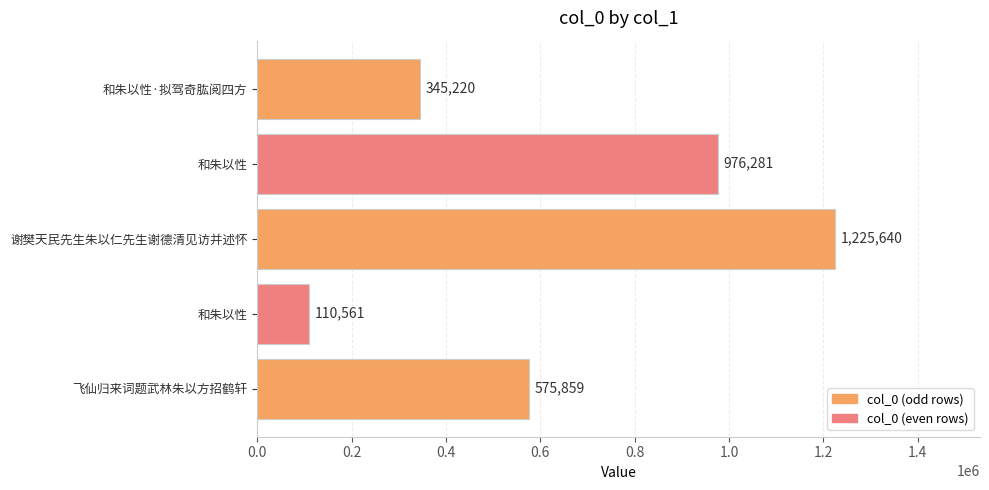

How many bars are there in total?

5